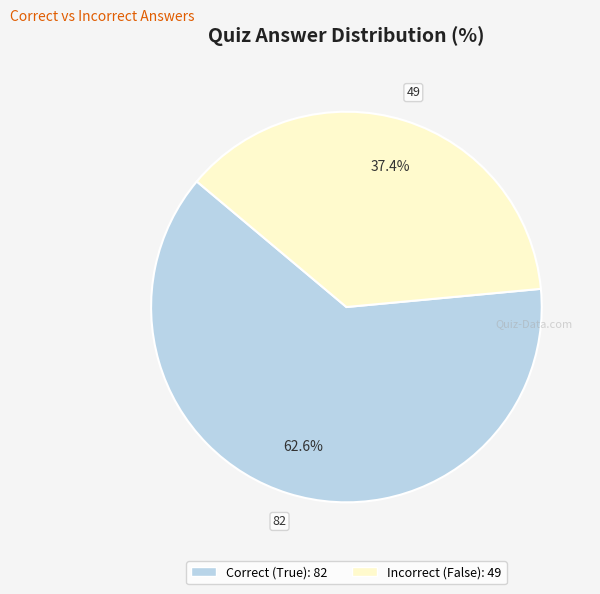

Does any single category account for the majority?

Yes